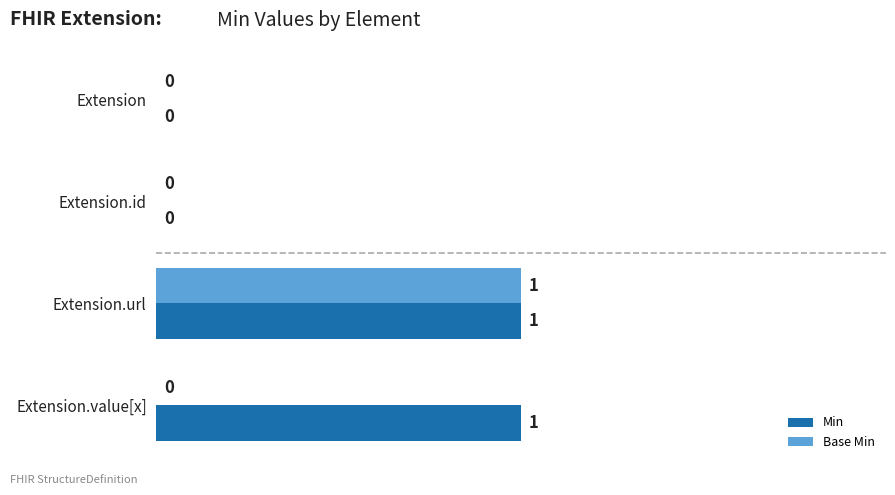

Which series has the largest total across all categories?

Min